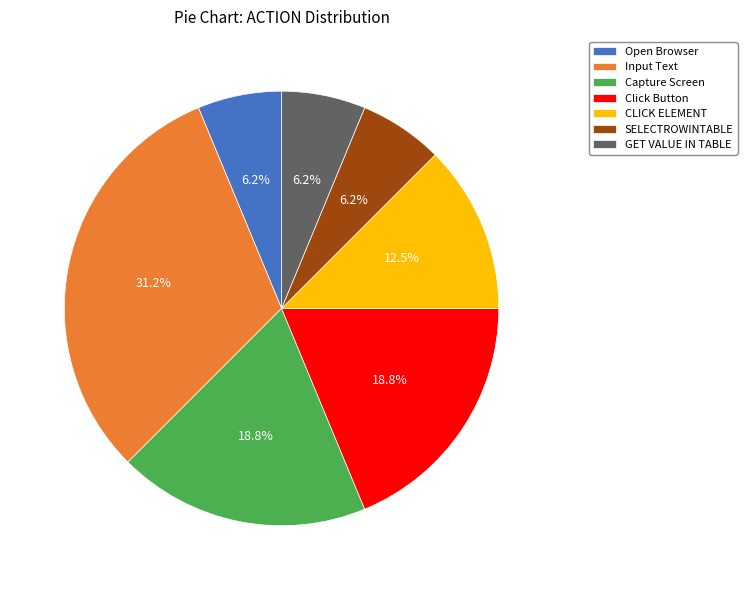

How much of the chart is everything except CLICK ELEMENT?

87.5%